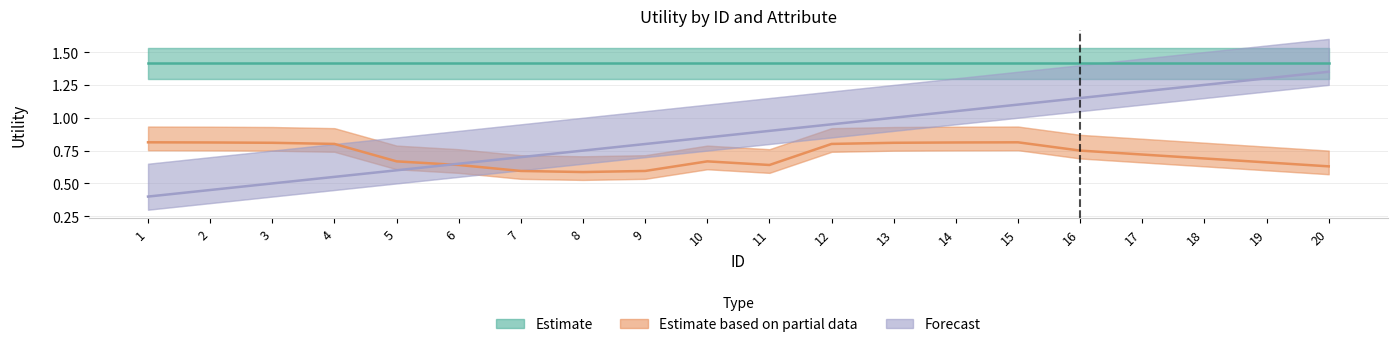

At which category does Estimate based on partial data reach its first local valley?

8